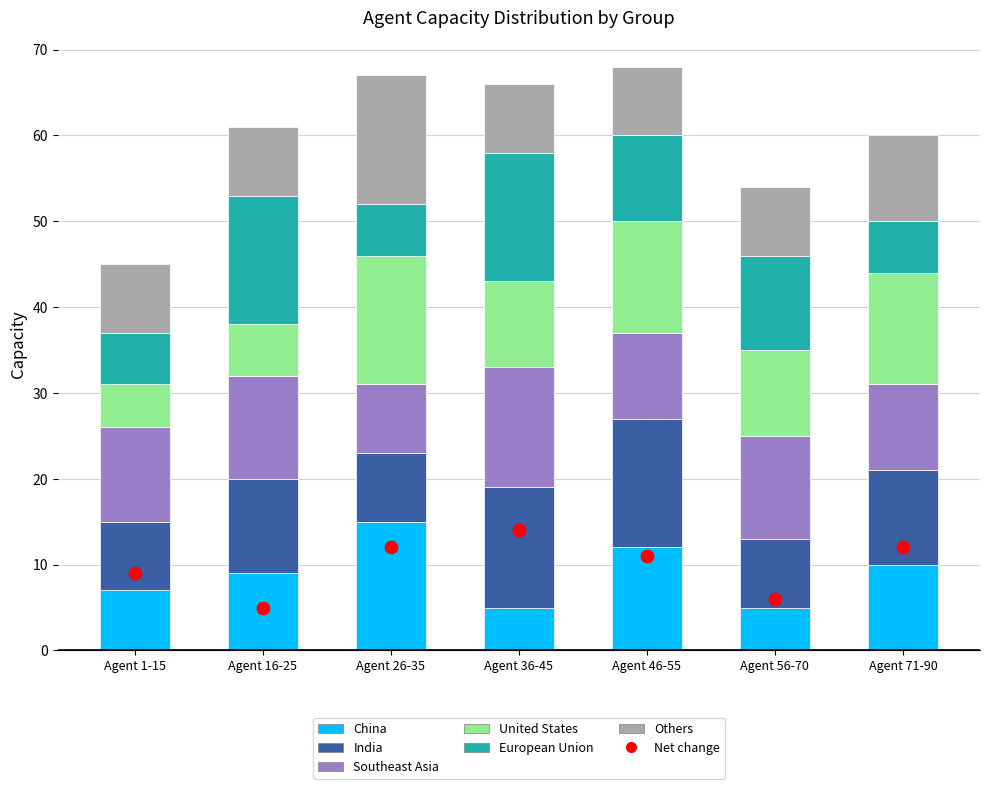

Which series has the largest total across all categories?

Southeast Asia